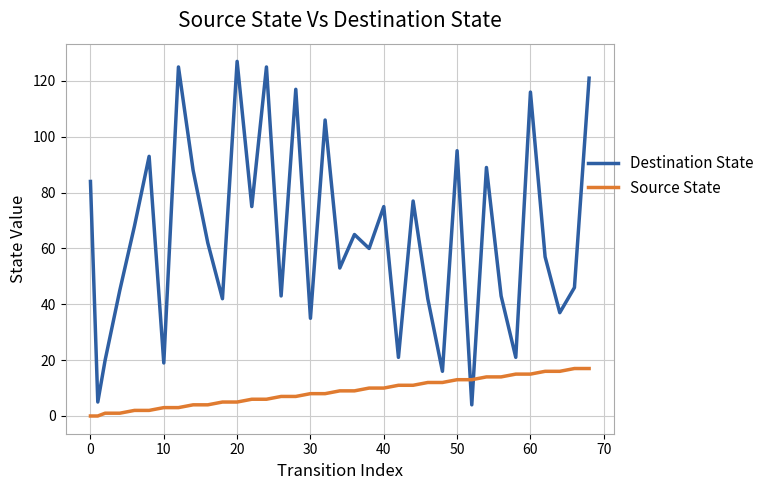

What is the greatest value displayed?

127